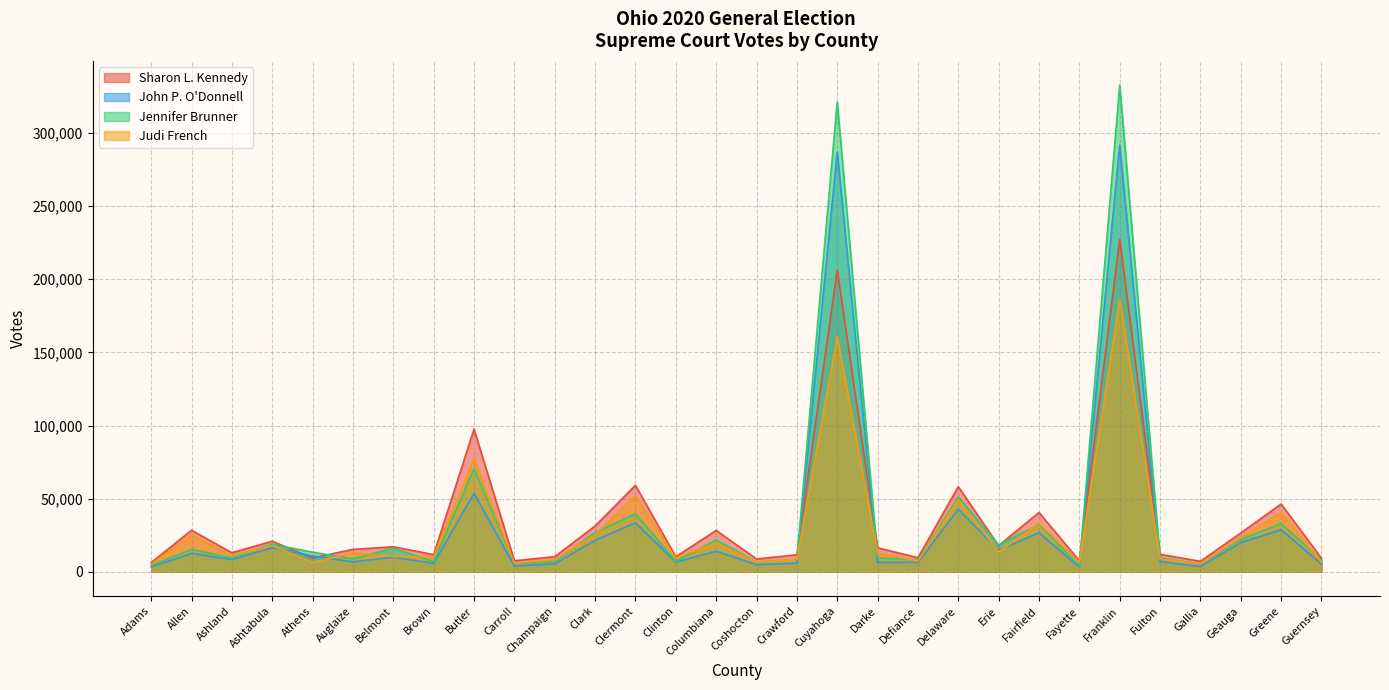

What is the difference between the maximum and minimum values in the Judi French series?

181135